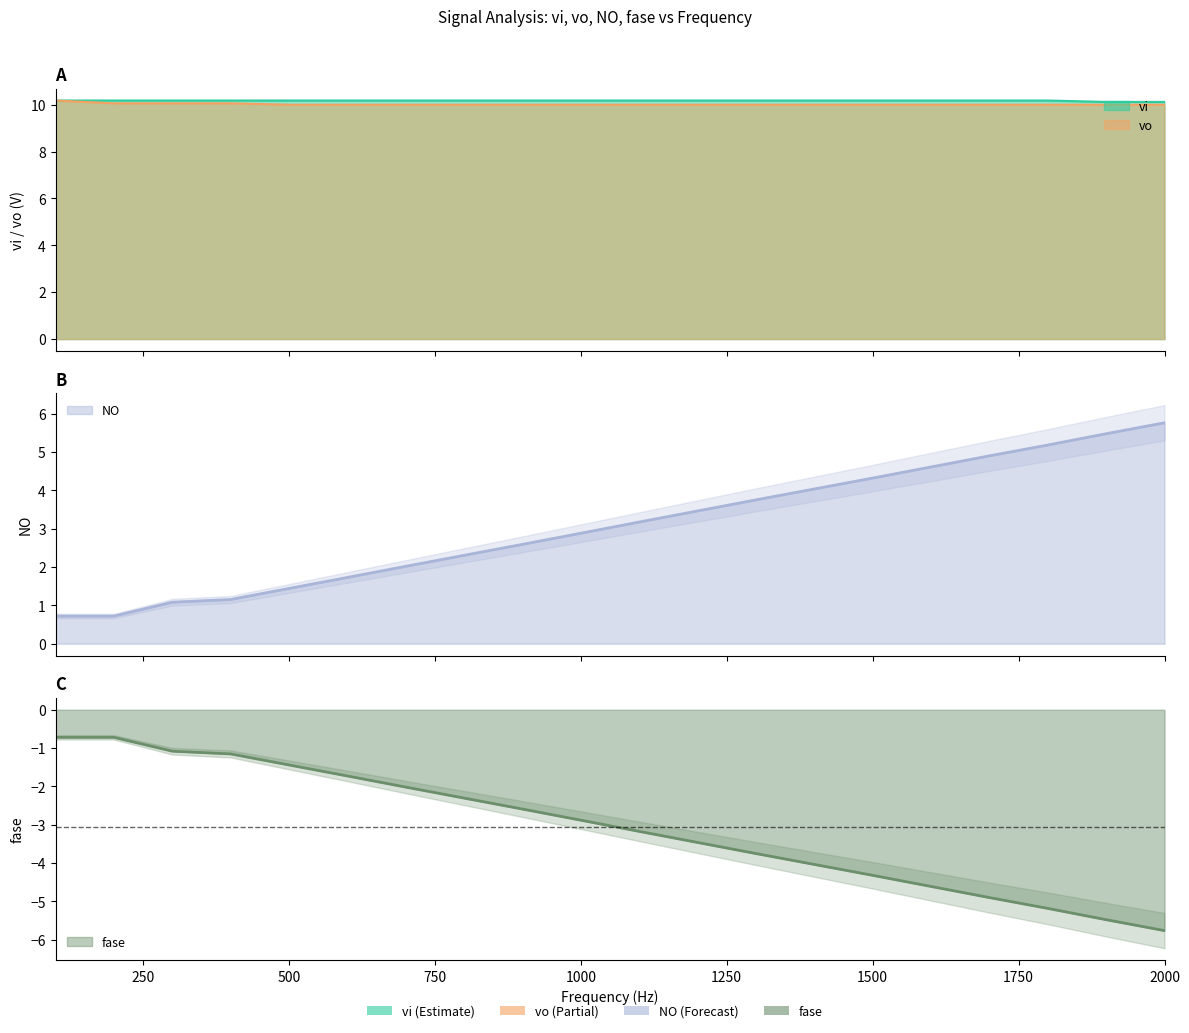

Is it true that vo equals 17.6 at 1500?

False